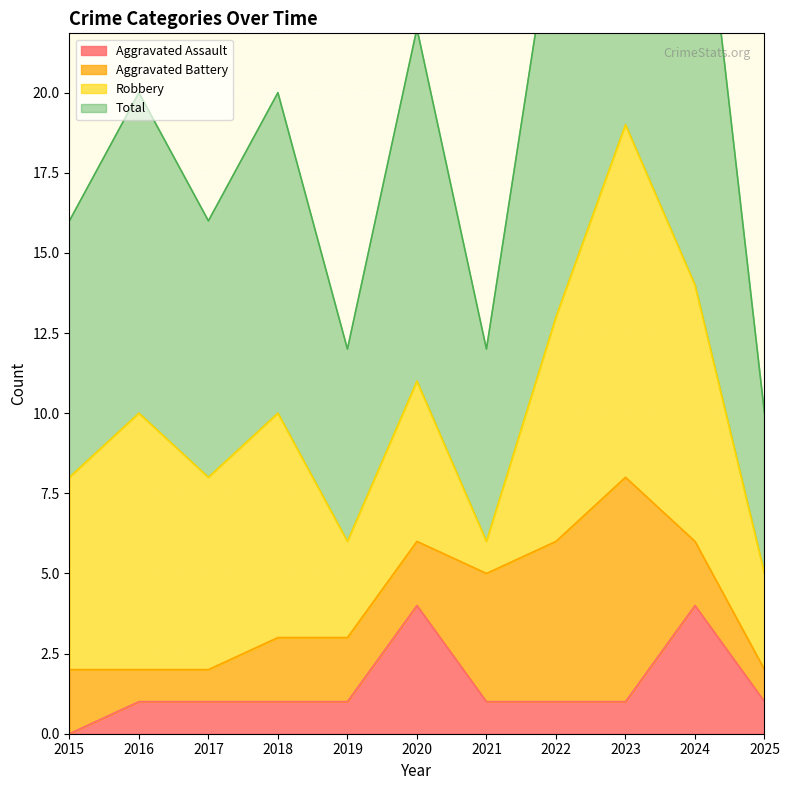

What is the average value of the Total series?

20